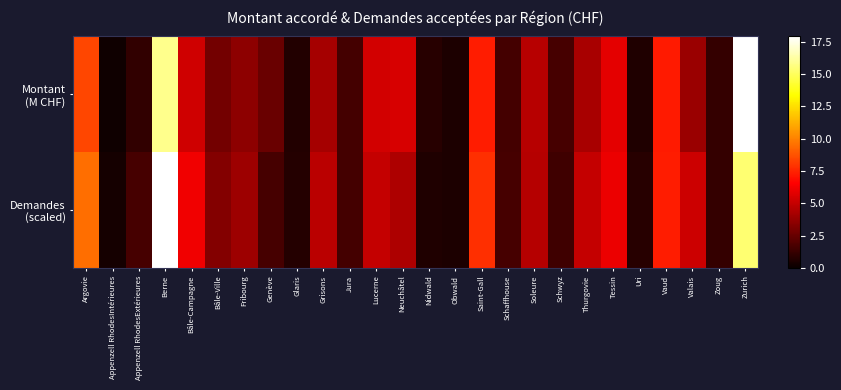

Which series has the largest total across all categories?

Demandes (scaled)